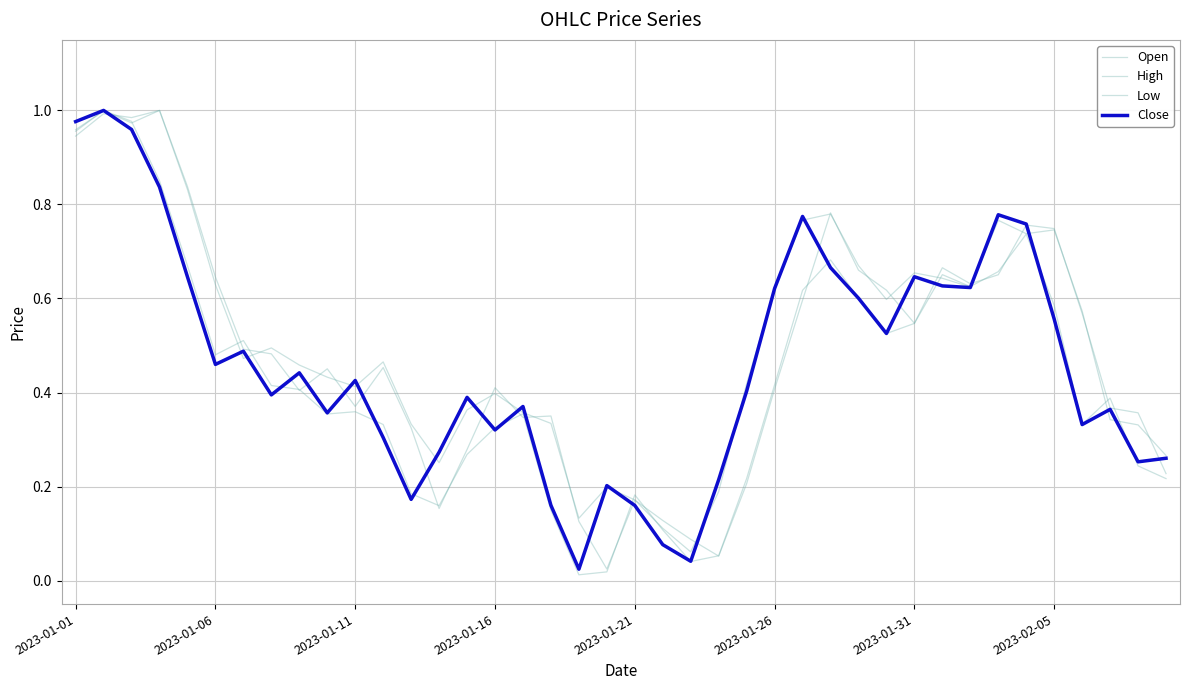

What is the maximum value for High?

1.0